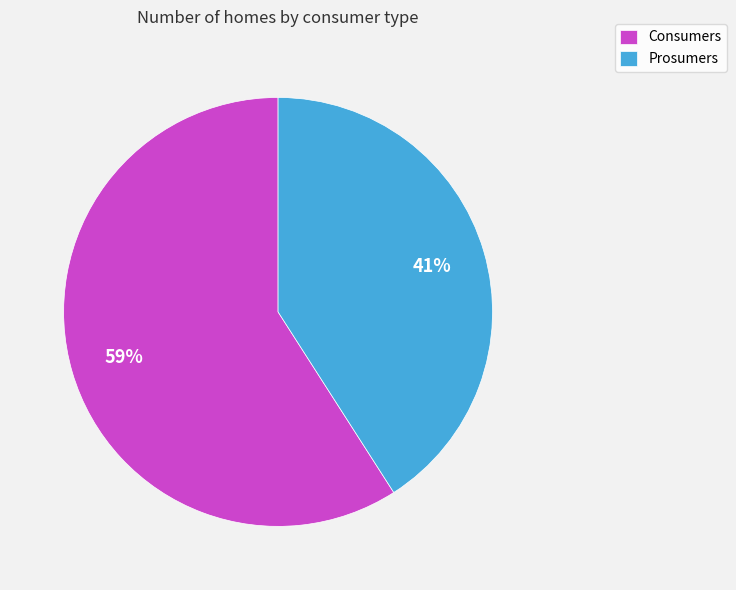

Do Prosumers and Consumers together represent more than half of the pie?

Yes